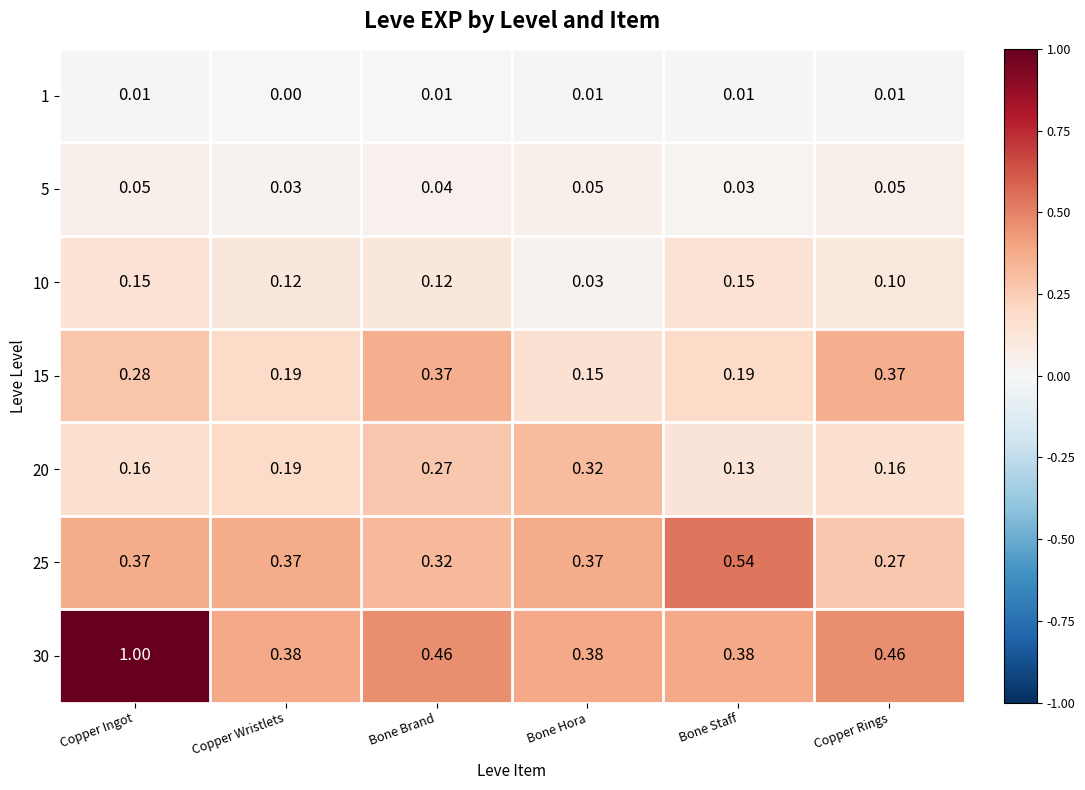

Which label corresponds to the largest value in the chart?

Copper Ingot